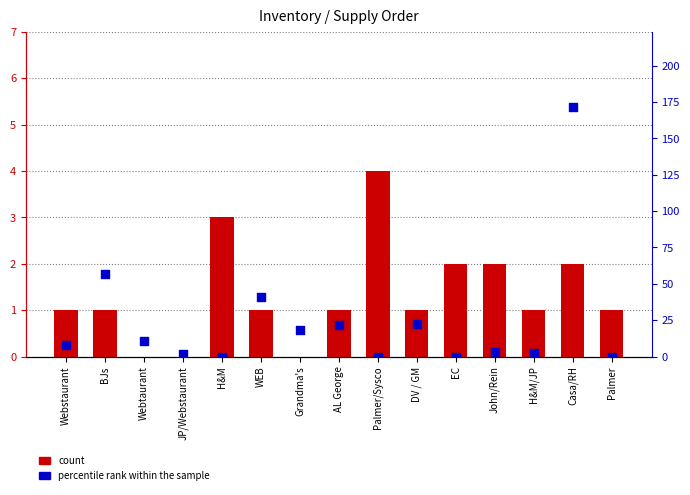

Which series contains the lowest Y value?

count